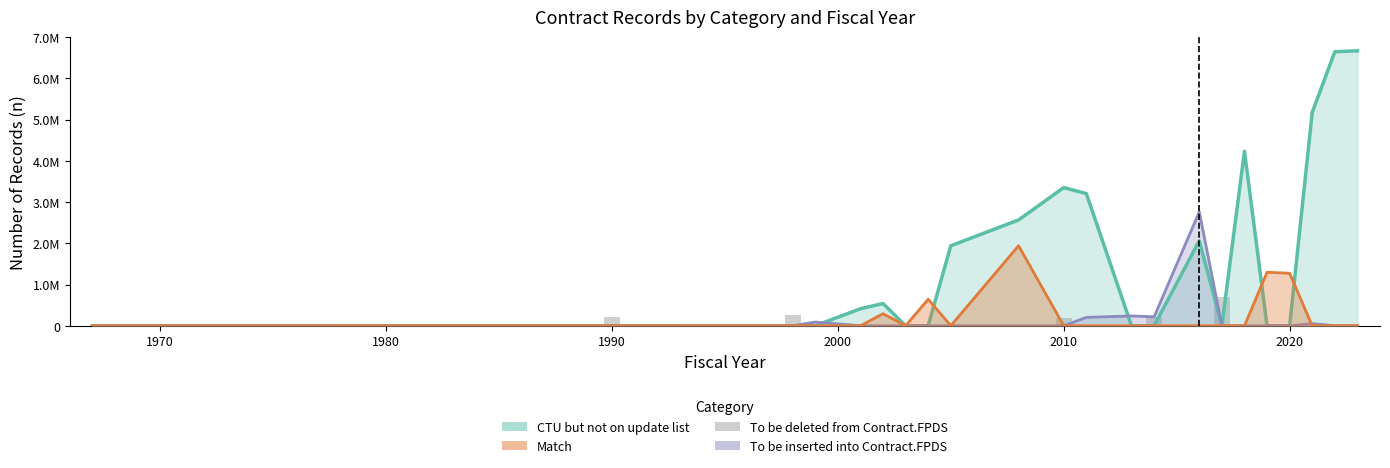

Is the value of Match at 8 greater than the value of To be inserted into Contract.FPDS at 26?

No